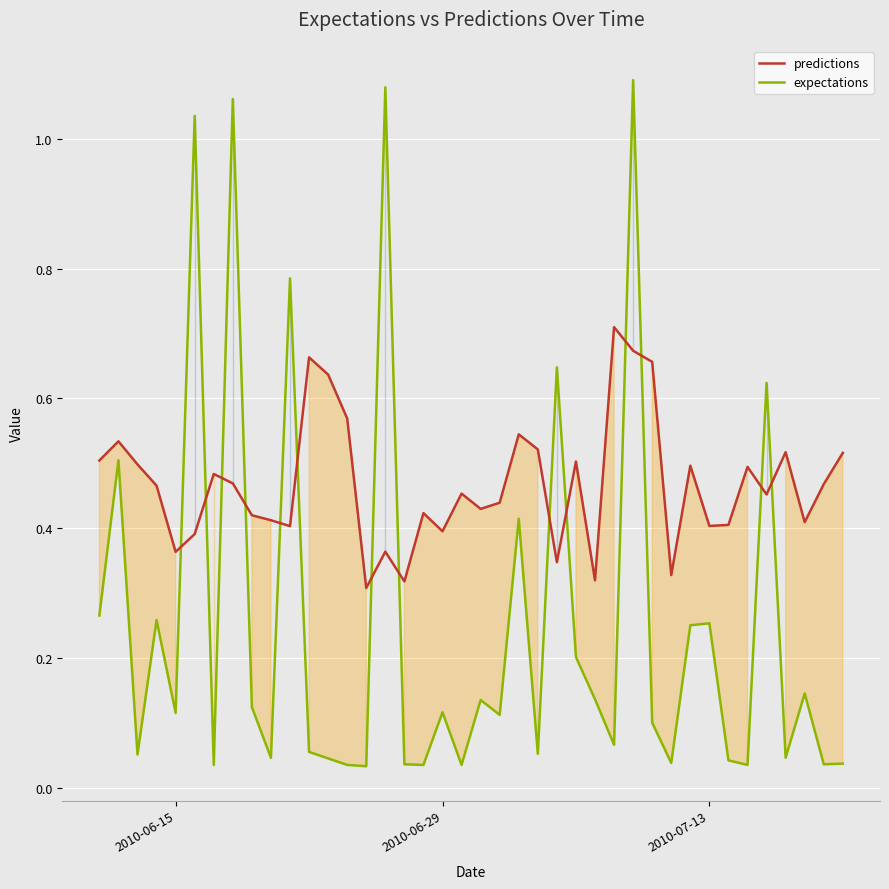

Which series has the widest spread of values?

expectations